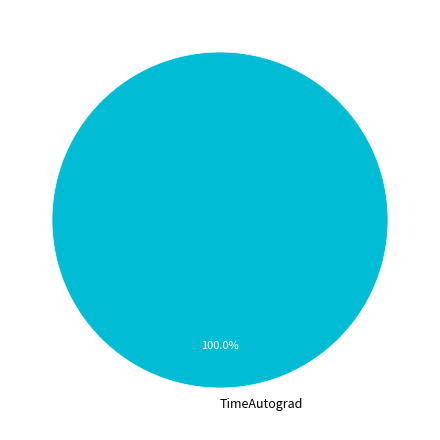

Is there any slice that represents more than half of the pie?

Yes